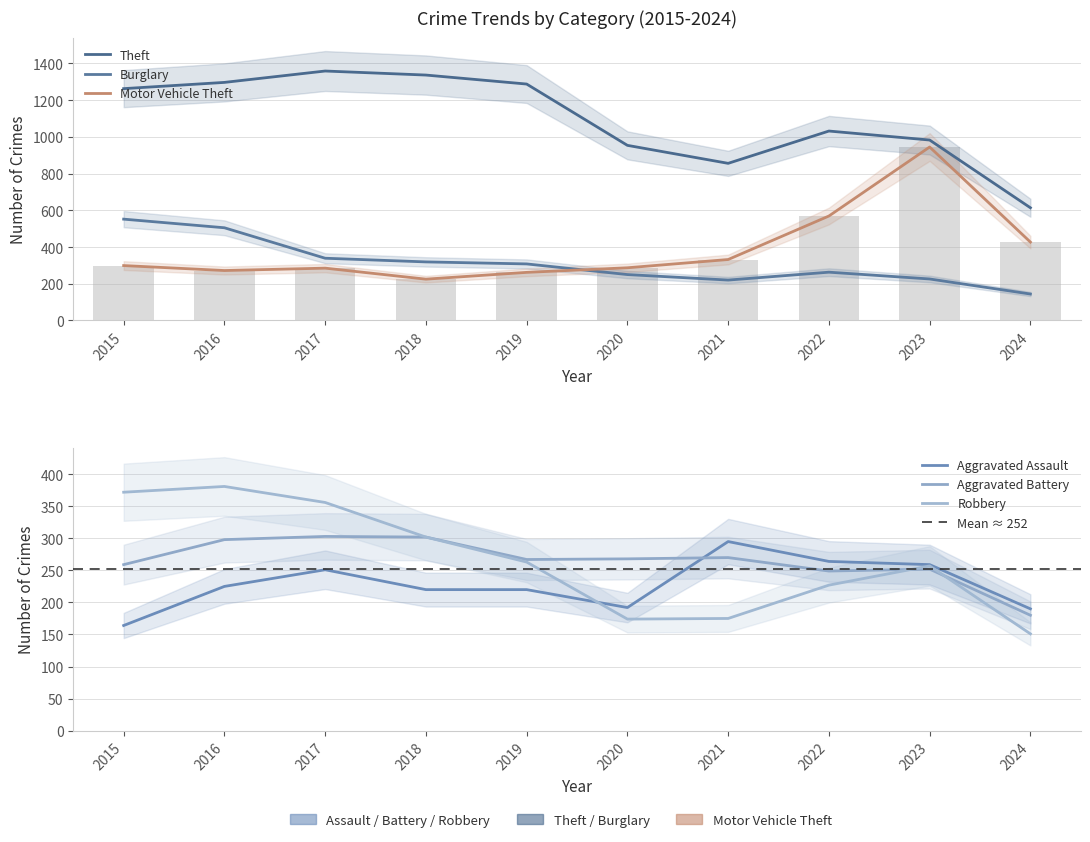

What is the difference between the maximum and minimum values in the Motor Vehicle Theft series?

720